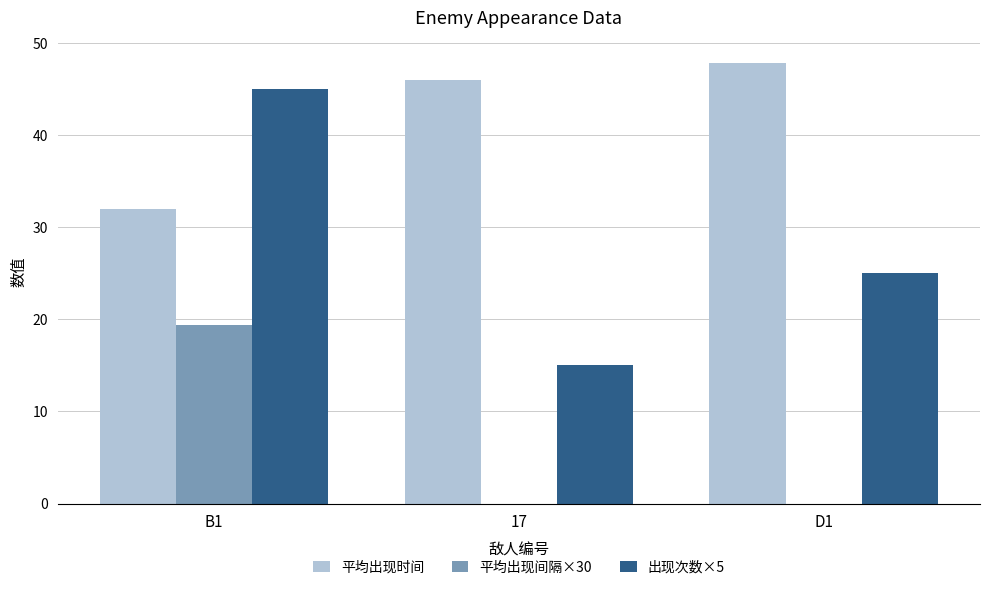

Reading left to right, list all the values displayed in this chart.

平均出现时间: B1=32.0	17=45.9	D1=47.9
平均出现间隔×30: B1=19.3	17=0.0	D1=0.0
出现次数×5: B1=45.0	17=15.0	D1=25.0